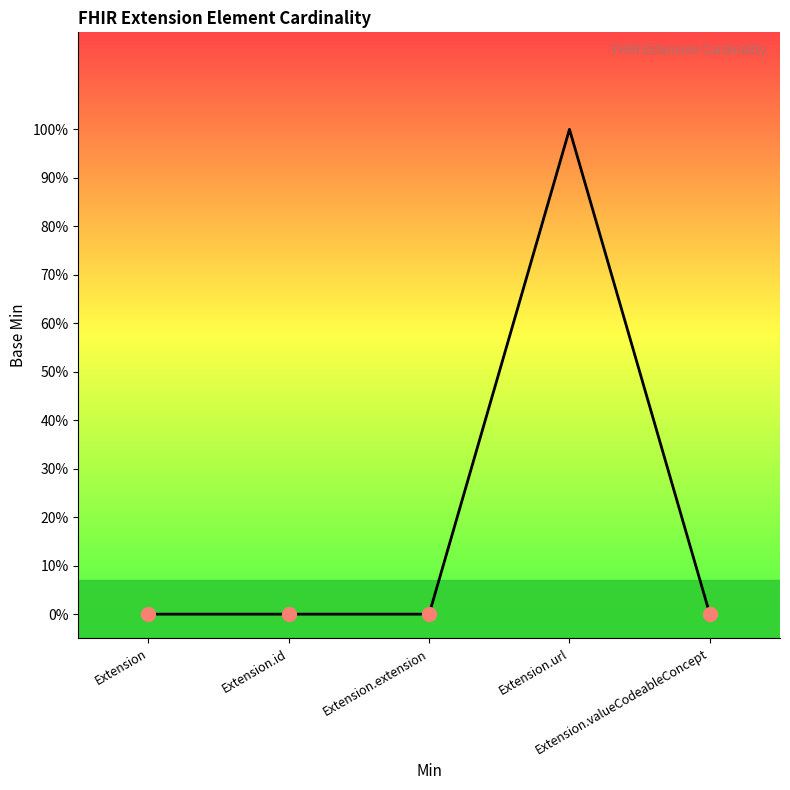

At which category does the chart reach its peak across all series?

Extension.url